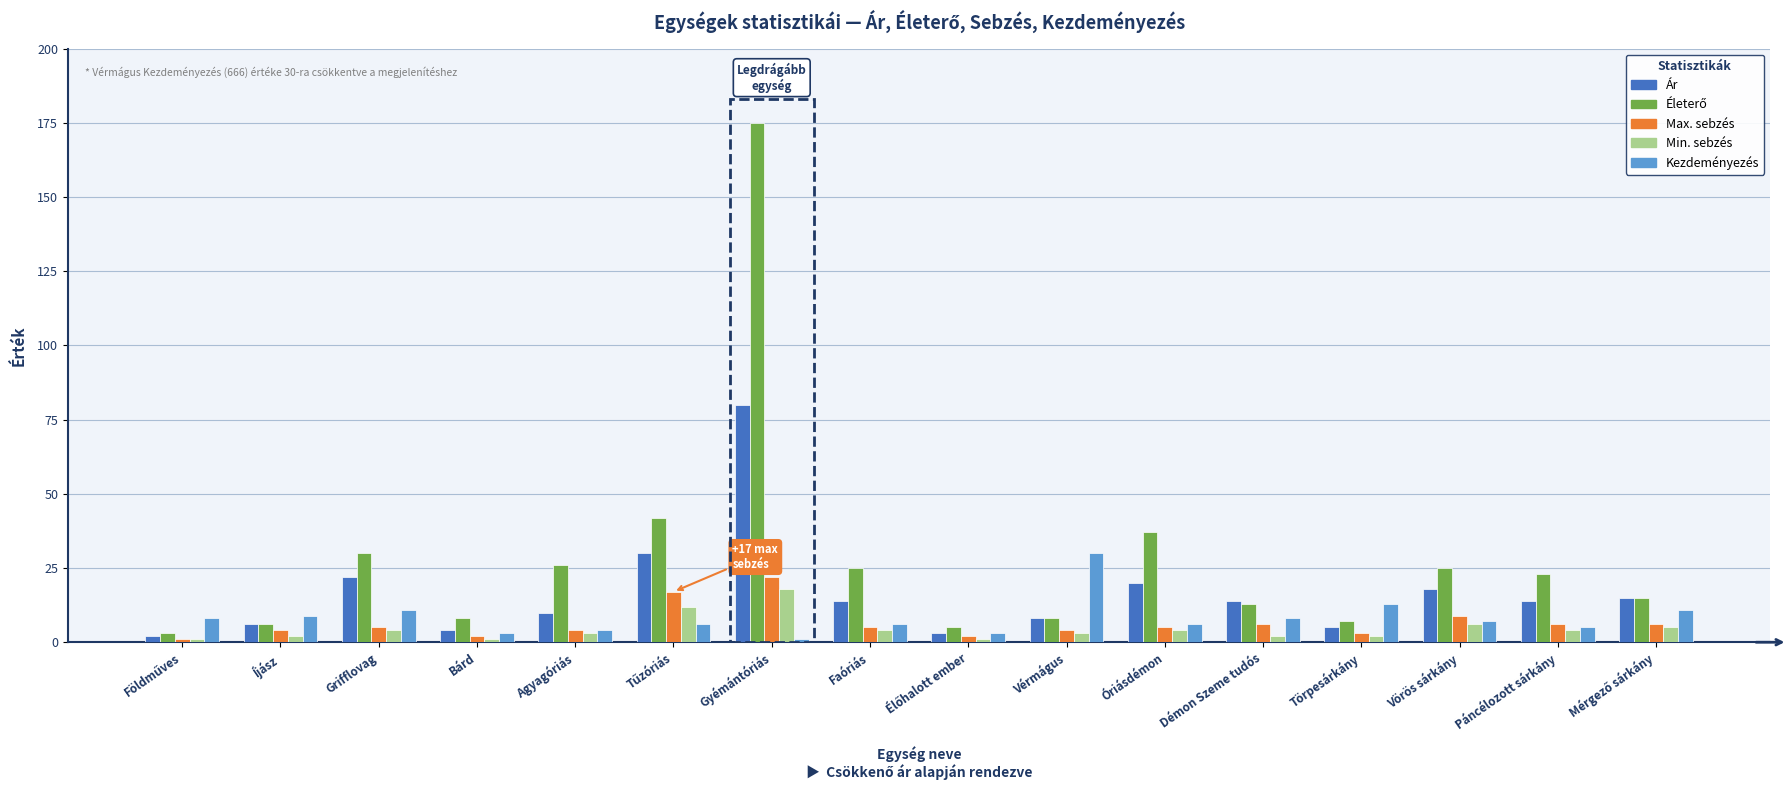

What position from the left is Vérmágus?

10